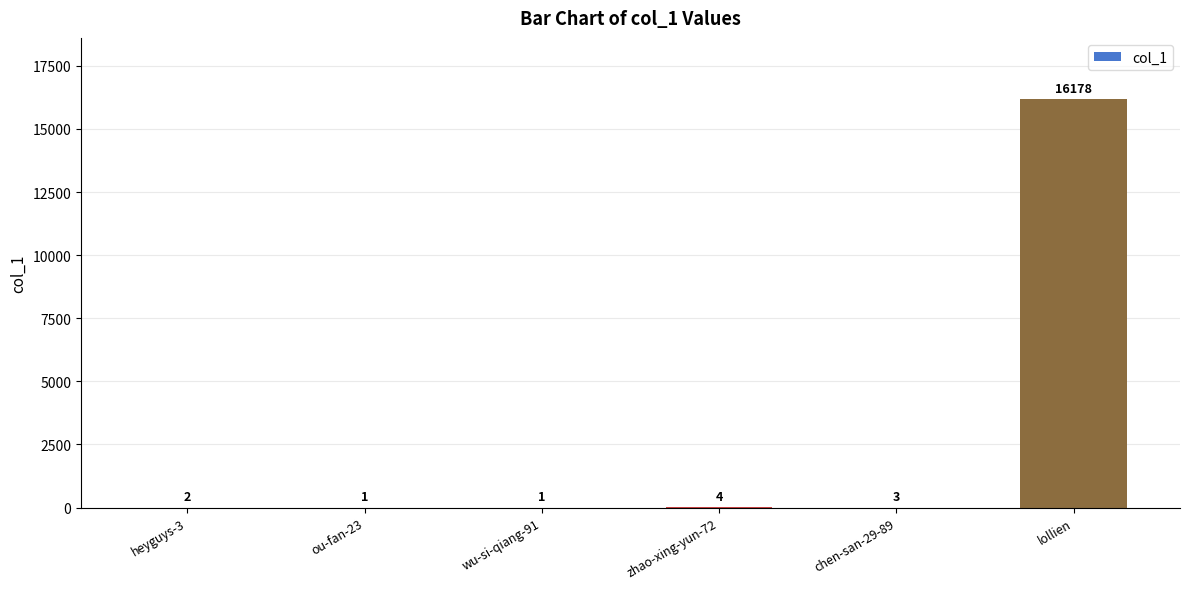

At which label is the value closest to 8089?

zhao-xing-yun-72